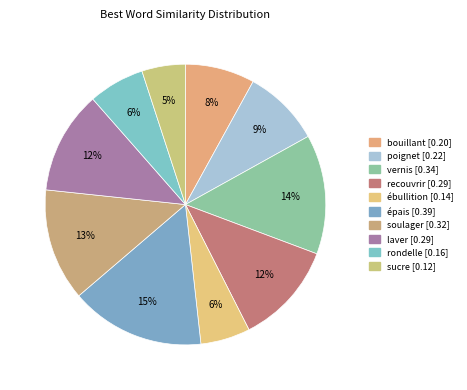

Is the sum of bouillant and ébullition greater than half?

No